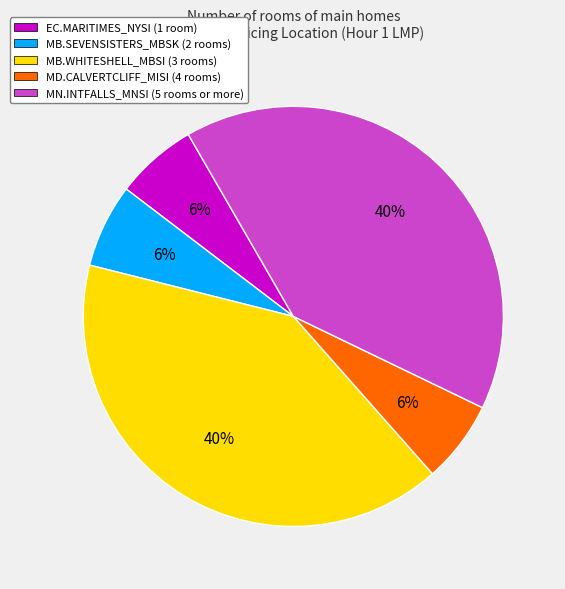

Does MB.SEVENSISTERS_MBSK (2 rooms) account for over 50% of the chart?

No